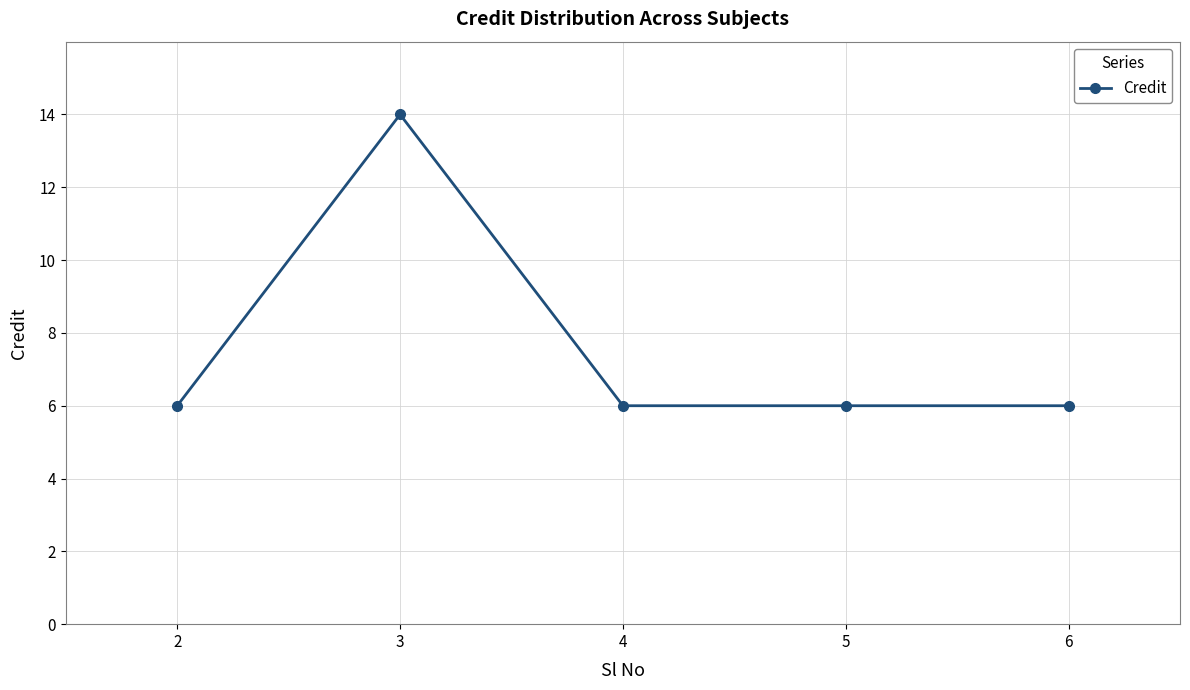

What is the change in value from 3 to 4?

-8